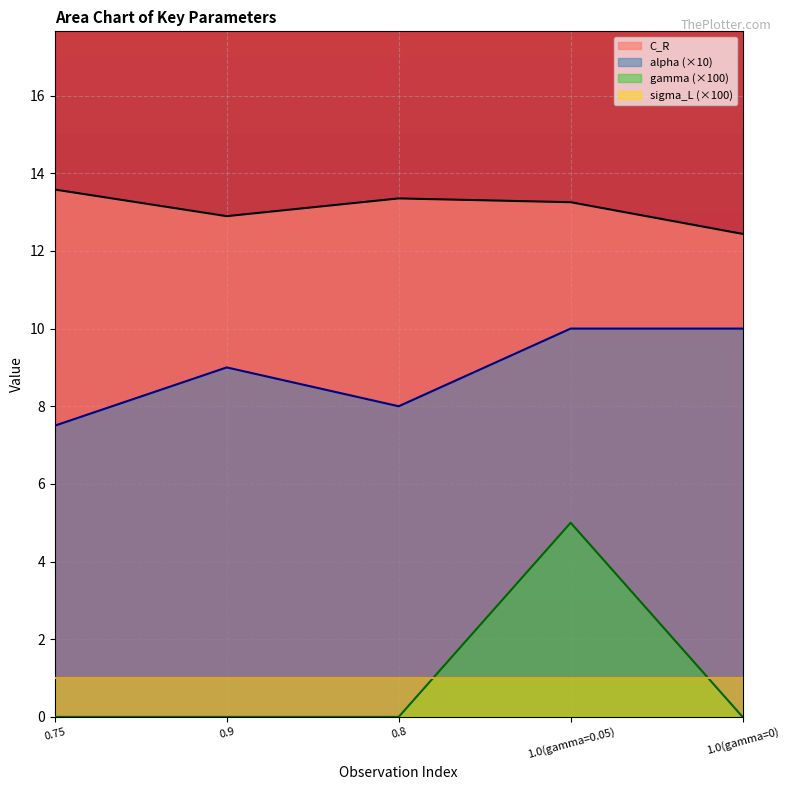

What is the value of the gamma point at the 4th from the left?

5.0